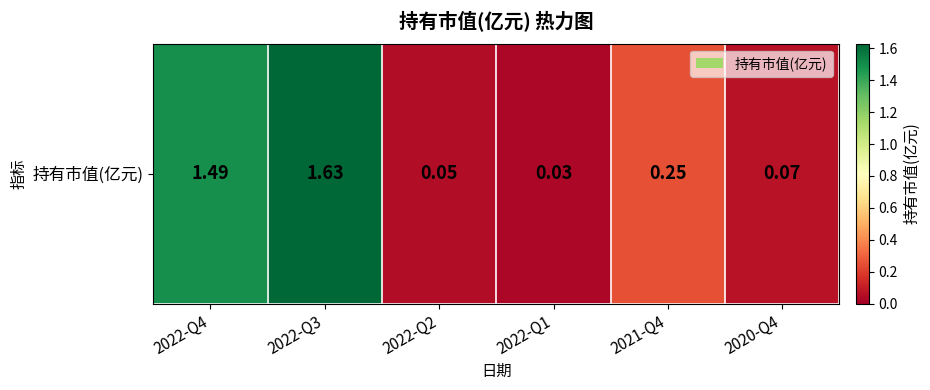

List the labels in order of value, smallest first.

2022-Q1, 2022-Q2, 2020-Q4, 2021-Q4, 2022-Q4, 2022-Q3